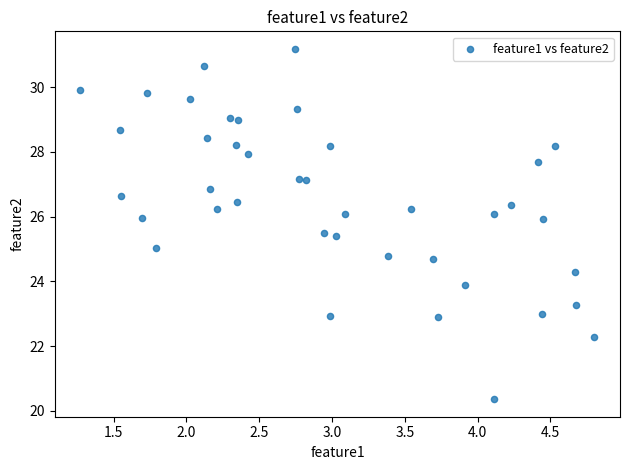

What is the range of X values (max minus min)?

3.5